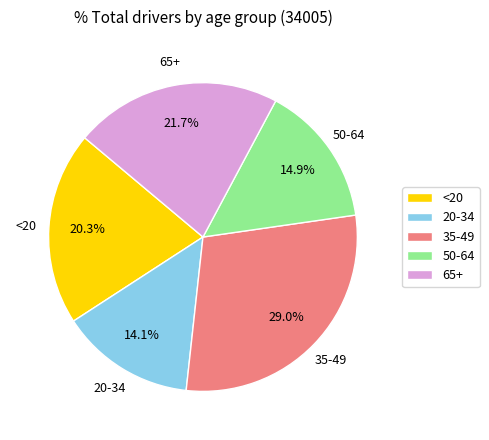

Approximately how many times larger is the value at 50-64 compared to 65+?

0.7